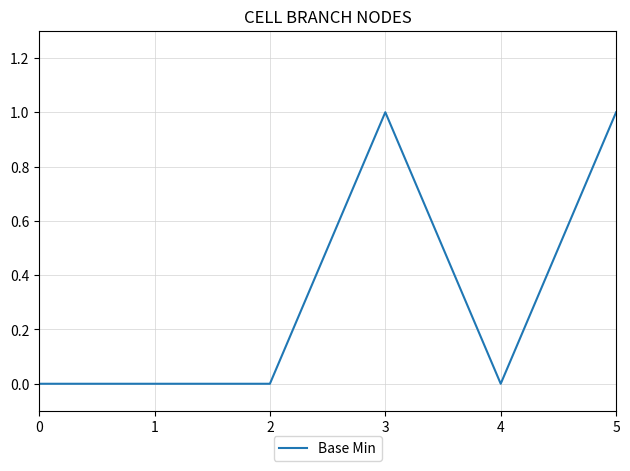

What is the change in value from 1 to 5?

+1